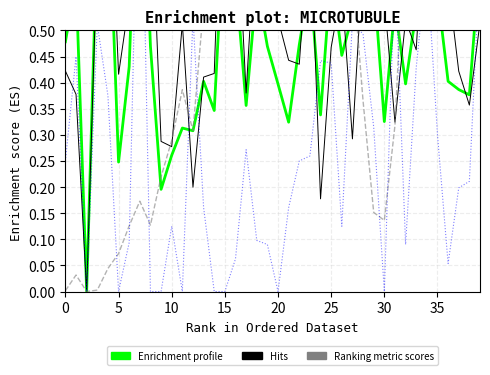

What is the label of the 22nd point from the left?

21